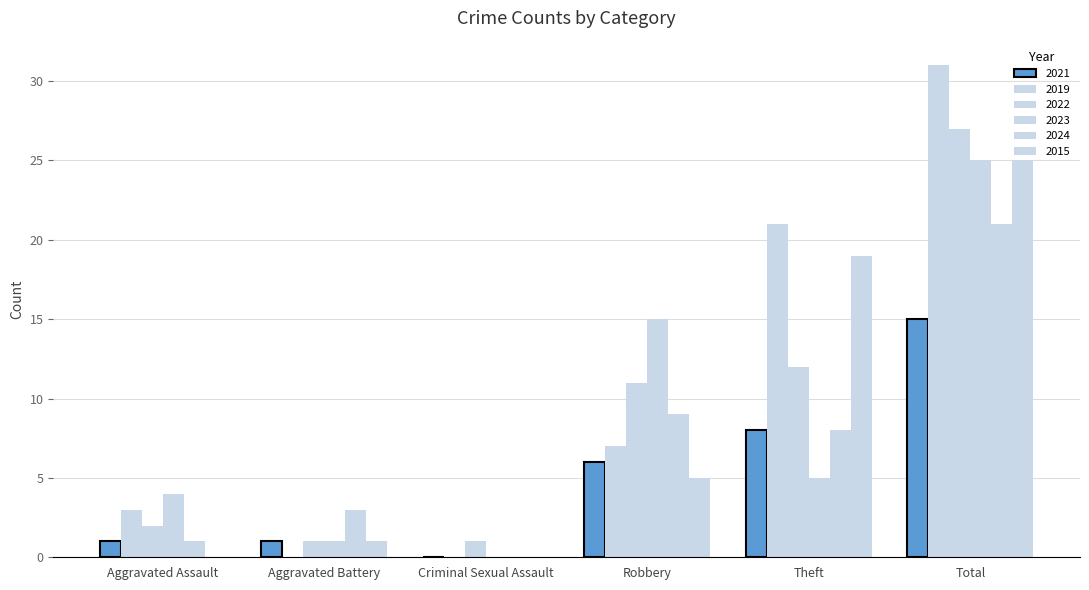

Count the number of categories in the chart.

6